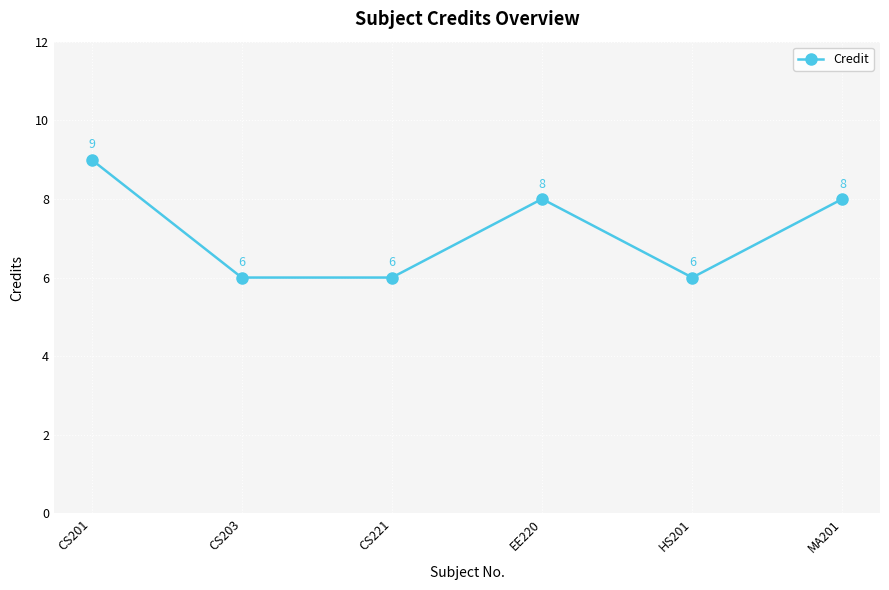

What is the label of the 5th point from the right?

CS203